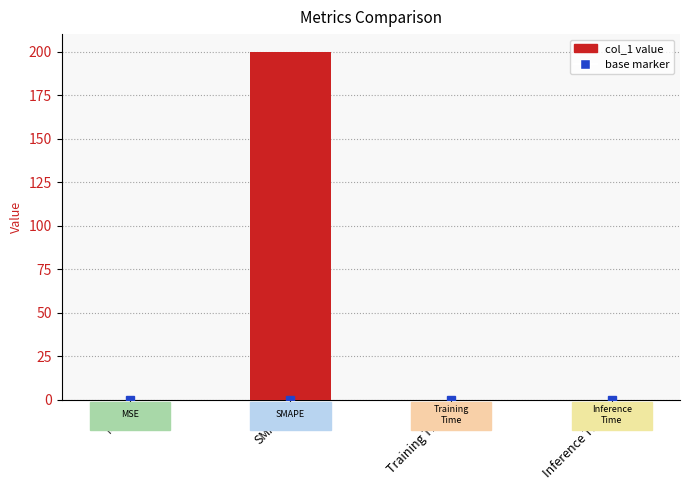

Does the chart contain stacked bars?

No